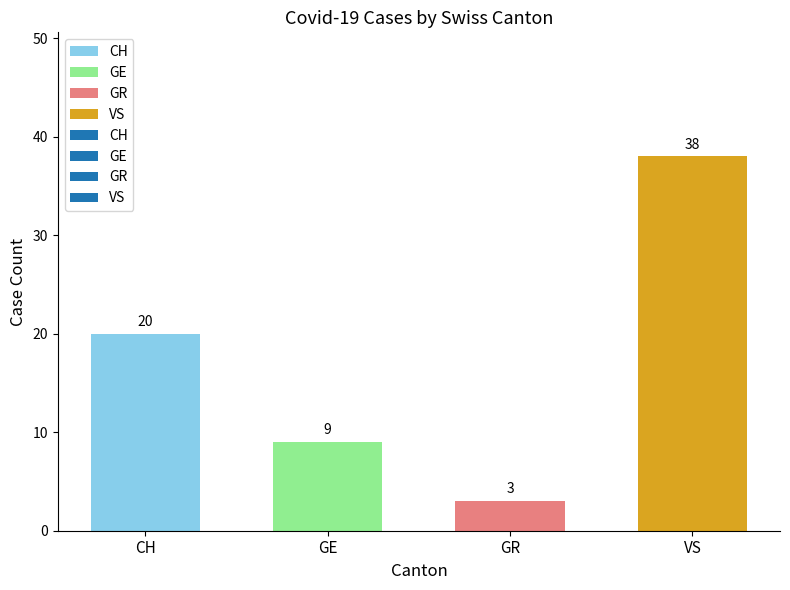

List the labels in order of value, largest first.

VS, CH, GE, GR